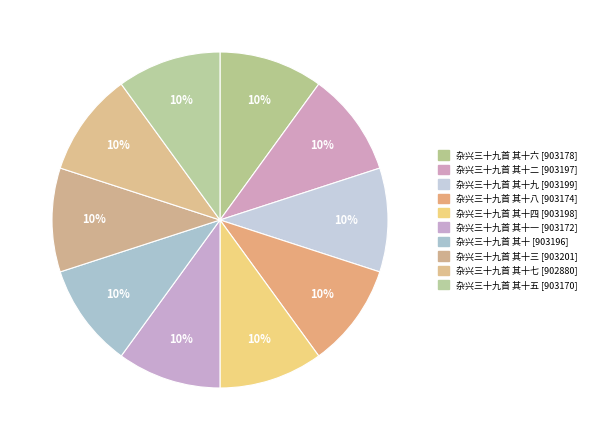

How many slices are in this pie chart?

10